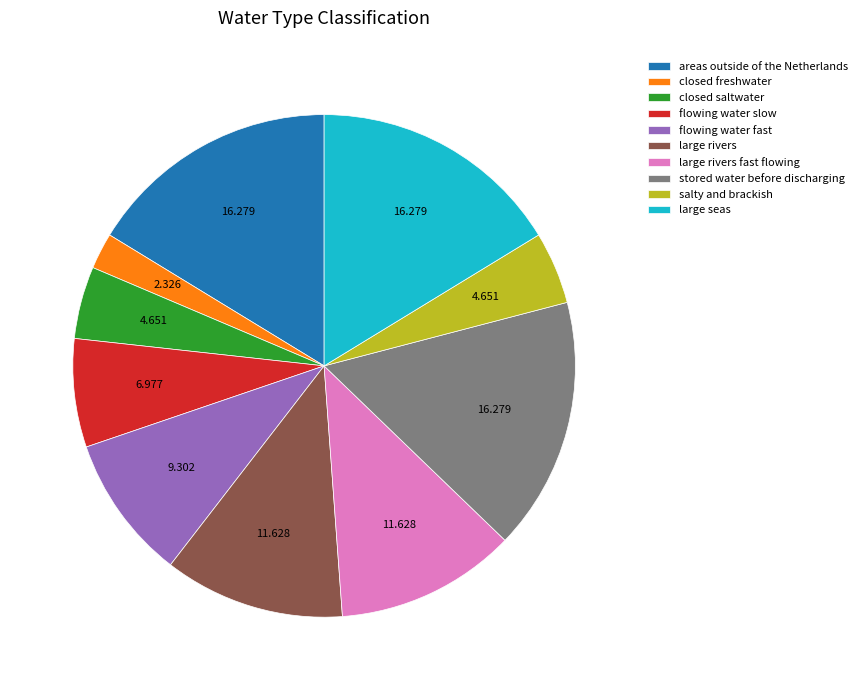

What is the smallest slice in the pie chart?

closed freshwater